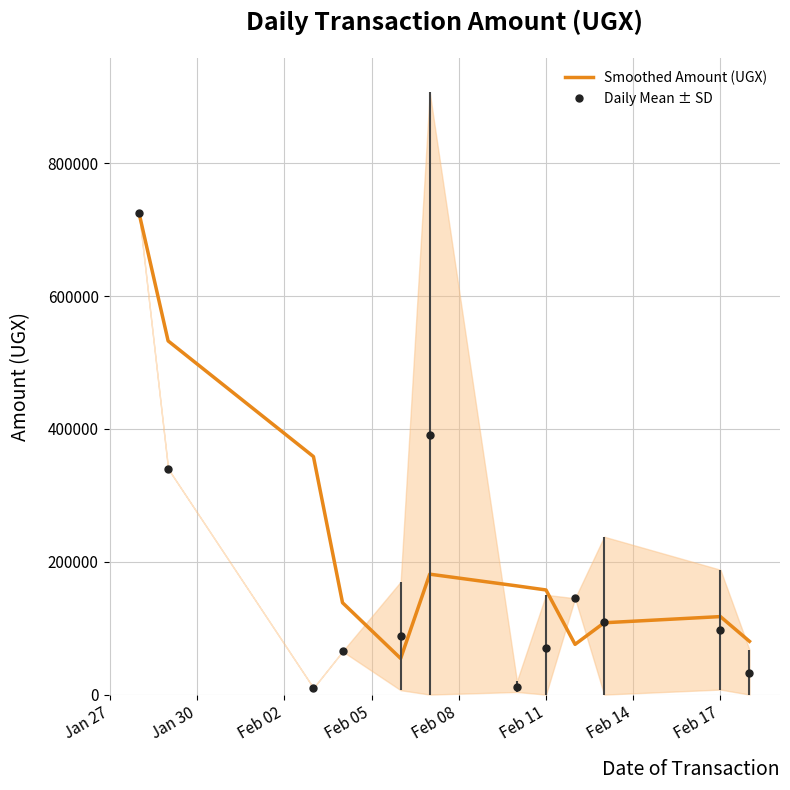

What is the highest value of the Smoothed Amount (UGX) series?

725000.0